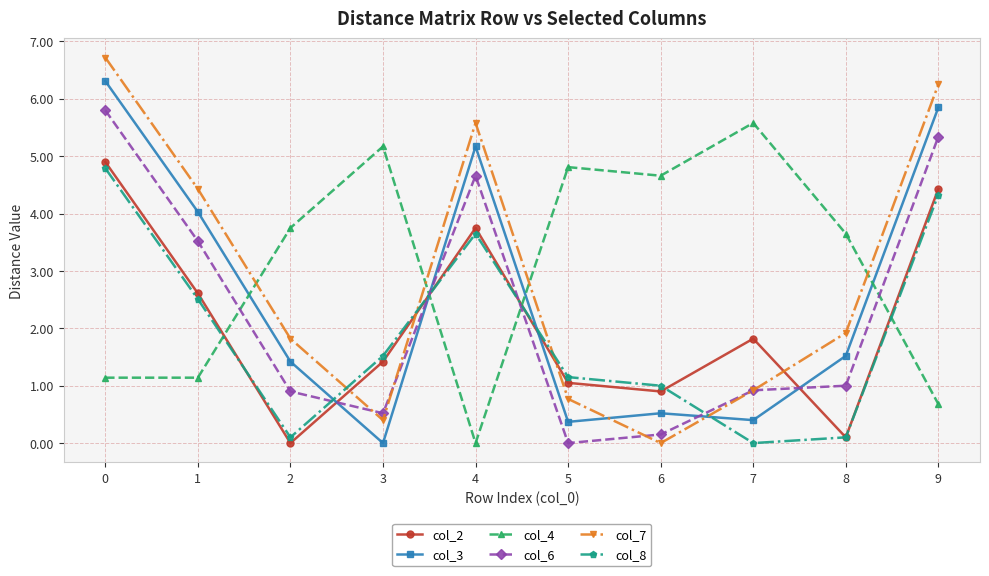

What is the difference between the col_3 values at 1 and 7?

3.6